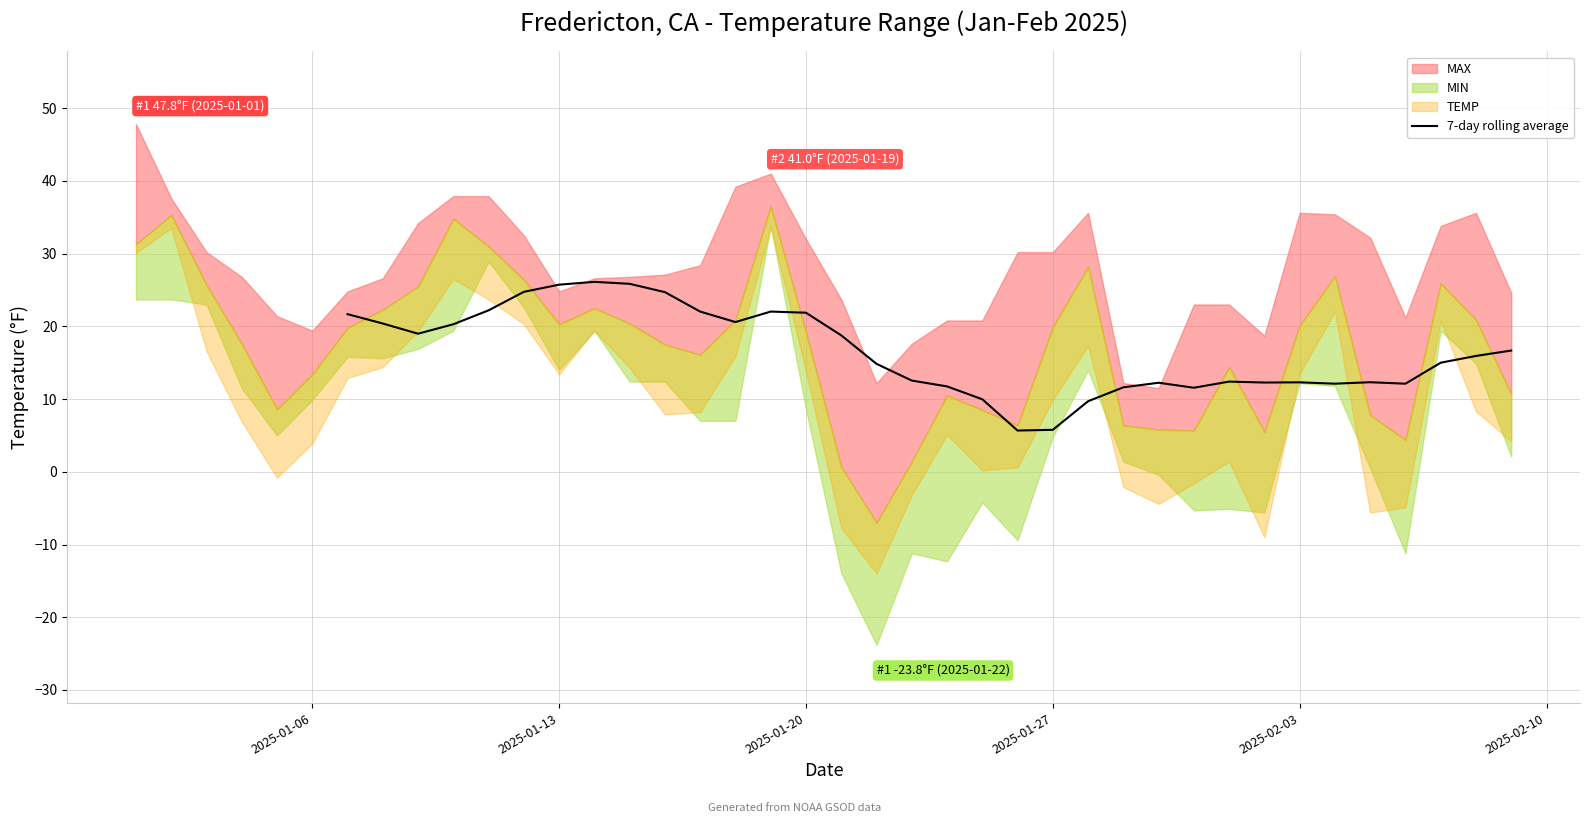

How many interior local valleys (lower than both neighbors) does the data have?

7